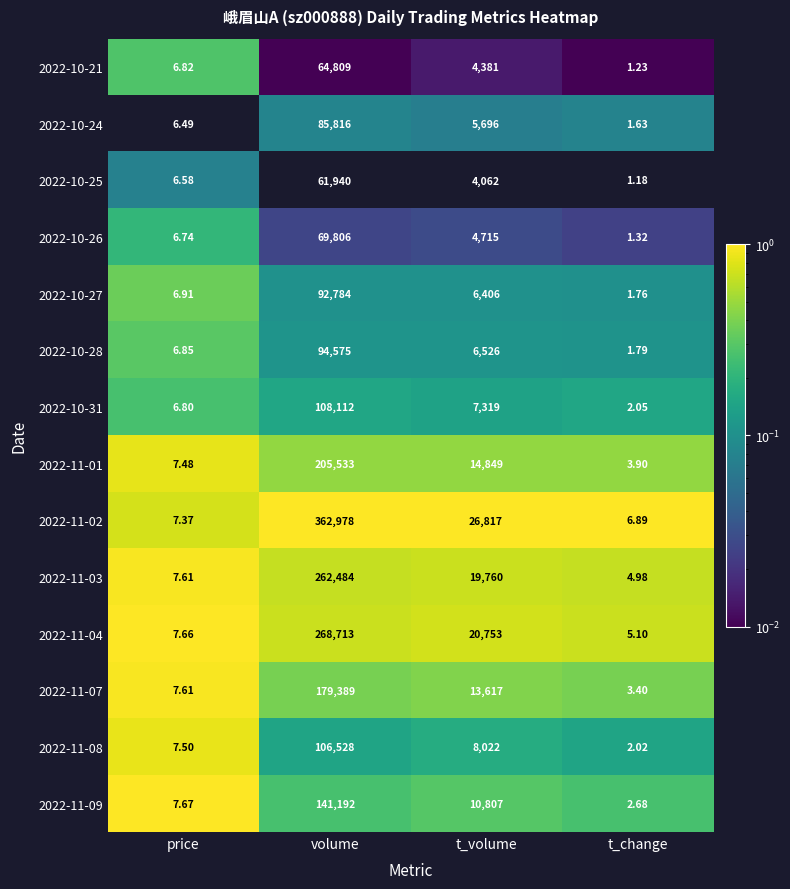

What is the difference between the highest and lowest values at volume?

301038.0